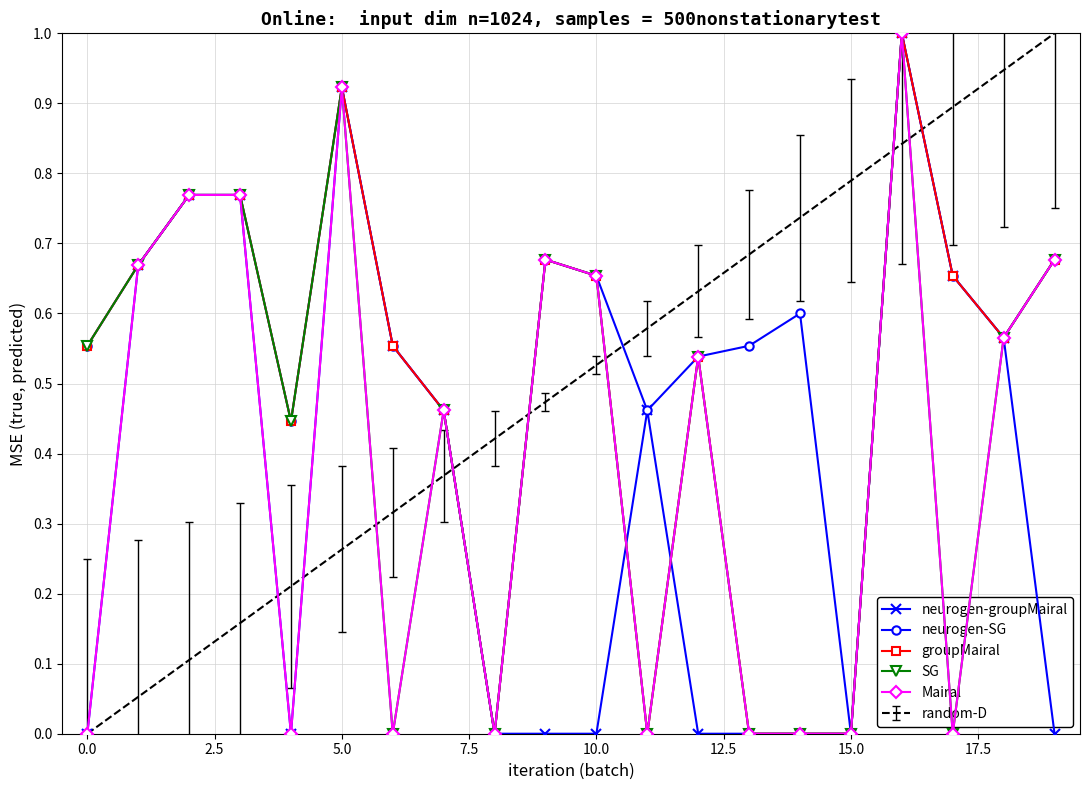

Which series has the largest total across all categories?

neurogen-SG